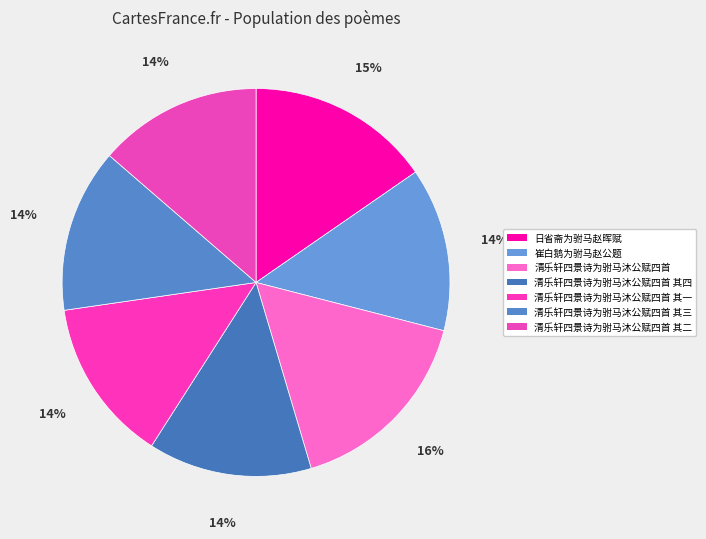

How many slices are in this pie chart?

7